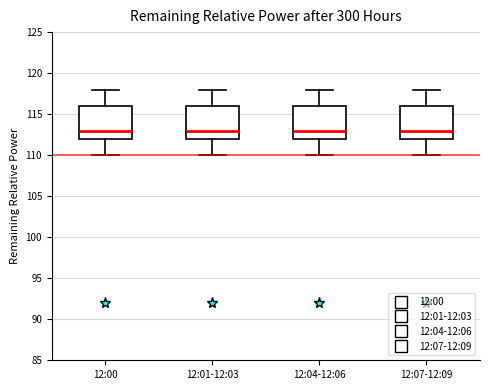

Reading left to right, transcribe this box plot: for each box, give where its median line is, the range the box spans, and where its two whiskers end, as read against the y-axis. The values are not printed on the chart, so give them approximately, as read against the axis.

12:00: median 113, box 112 to 116, whiskers 110 to 118
12:01-12:03: median 113, box 112 to 116, whiskers 110 to 118
12:04-12:06: median 113, box 112 to 116, whiskers 110 to 118
12:07-12:09: median 113, box 112 to 116, whiskers 110 to 118